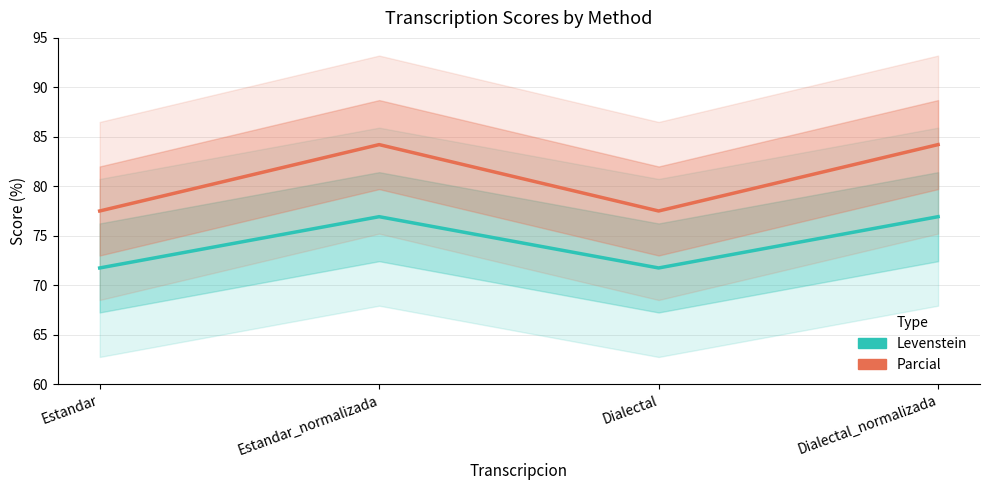

Reading left to right, transcribe all the data shown in this chart.

Levenstein: Estandar=71.7	Estandar_normalizada=76.9	Dialectal=71.7	Dialectal_normalizada=76.9
Parcial: Estandar=77.5	Estandar_normalizada=84.2	Dialectal=77.5	Dialectal_normalizada=84.2